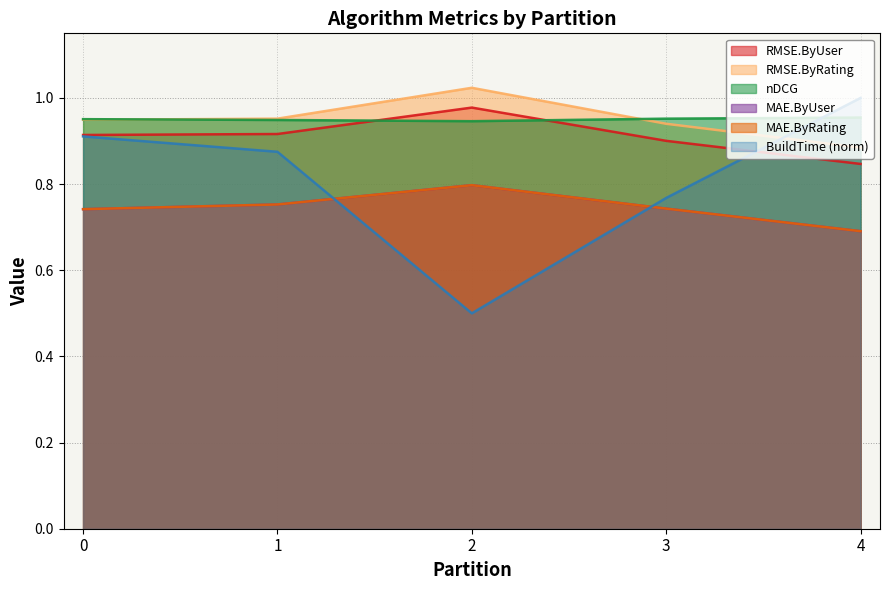

True or false: RMSE.ByUser and RMSE.ByRating intersect in this chart.

False